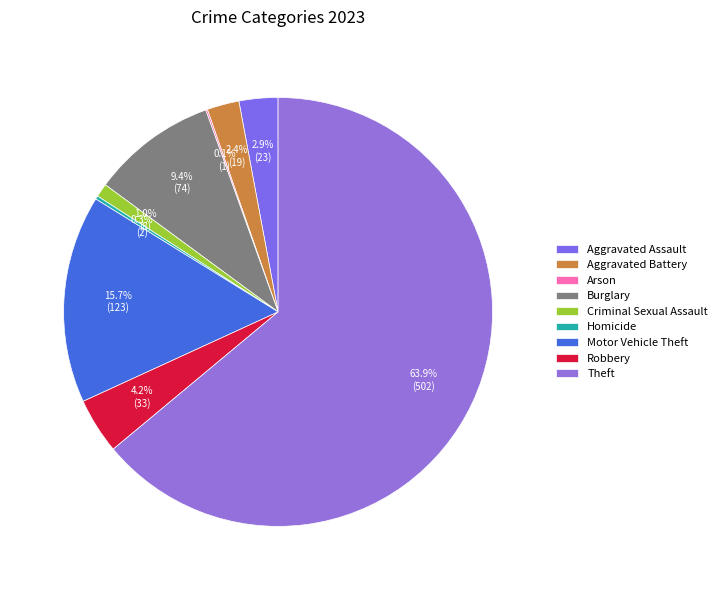

To the nearest percent, what is the difference between the Homicide and Aggravated Battery slice percentages?

2%